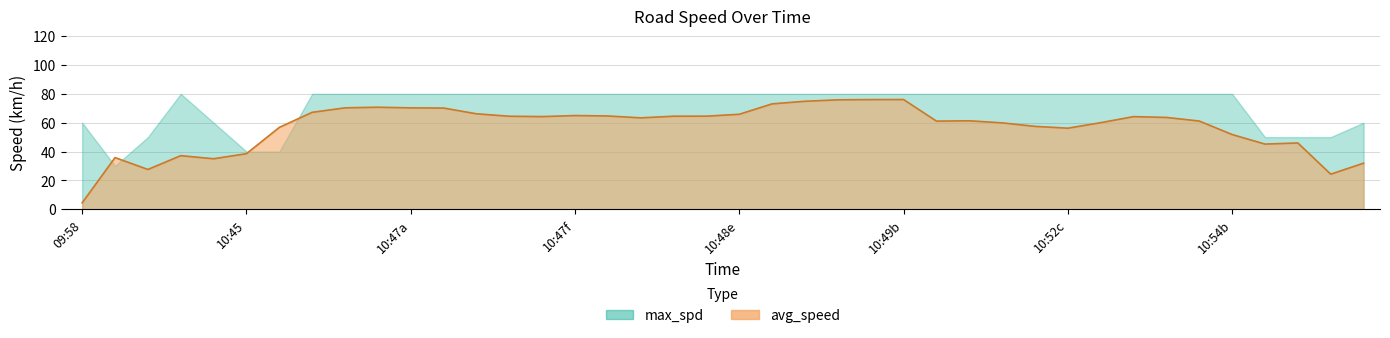

The chart shows a value of 76.1 at 10:49b. True or false?

True